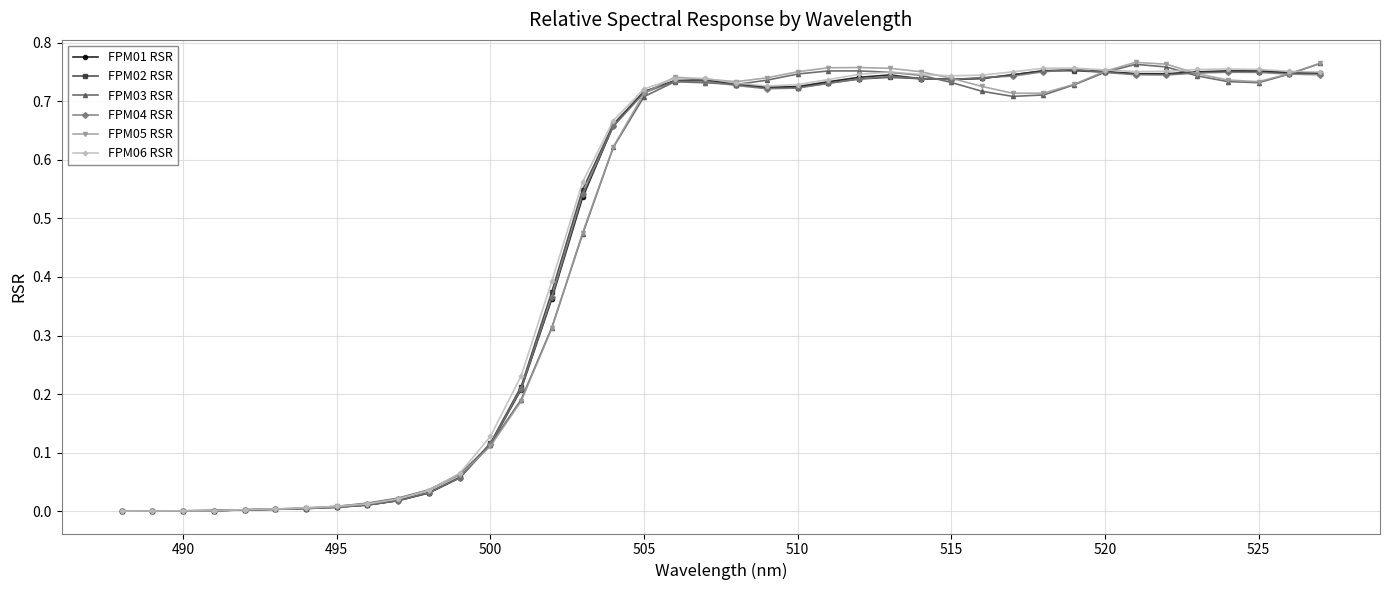

What are all the series names shown in the legend?

FPM01 RSR, FPM02 RSR, FPM03 RSR, FPM04 RSR, FPM05 RSR, FPM06 RSR